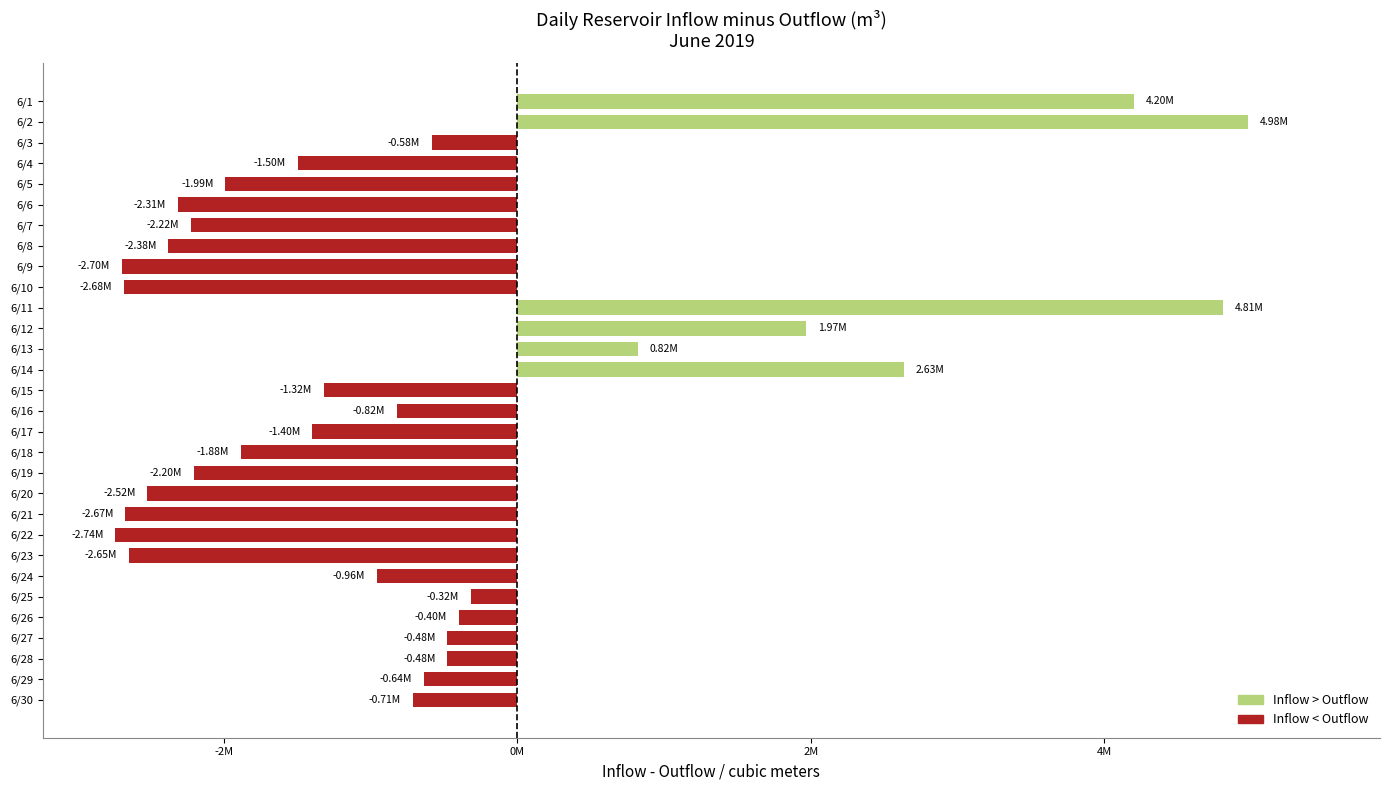

Which label corresponds to the smallest value in the chart?

6/22